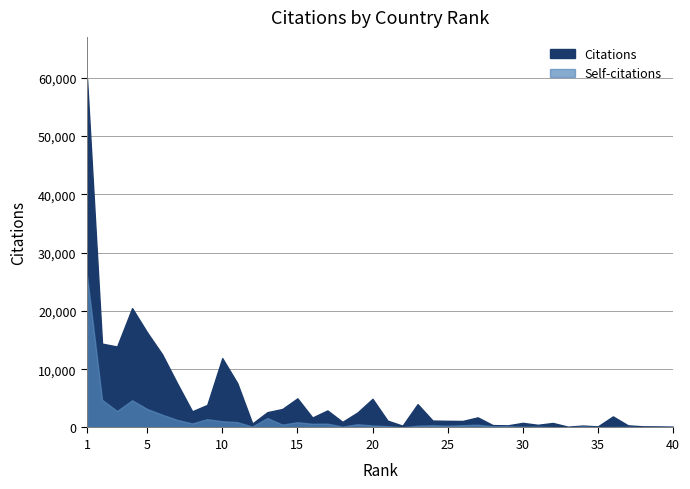

The value of Citations at 10 is 17202. True or false?

False